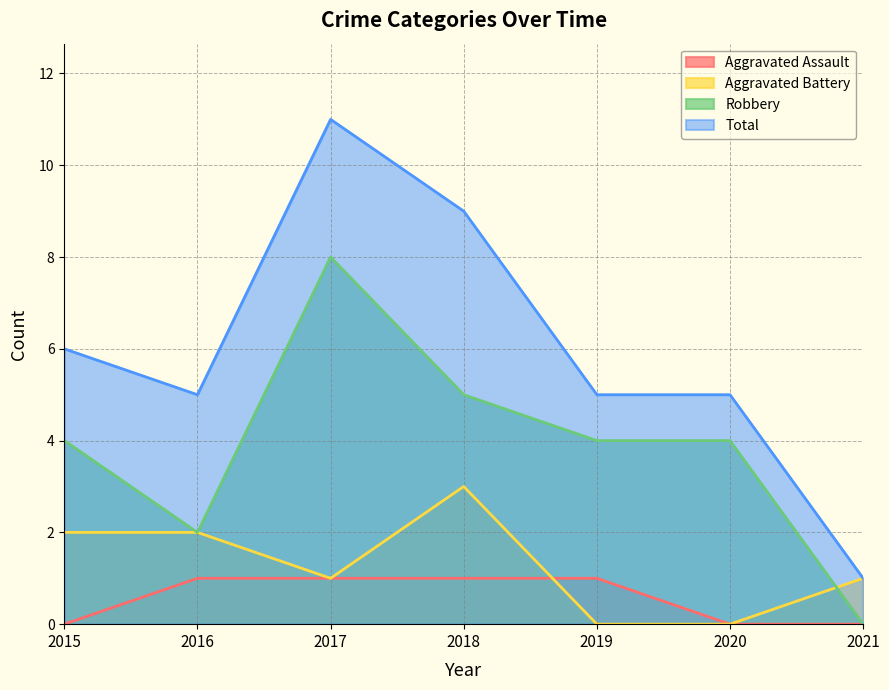

How many data points in Aggravated Battery are above 1?

3